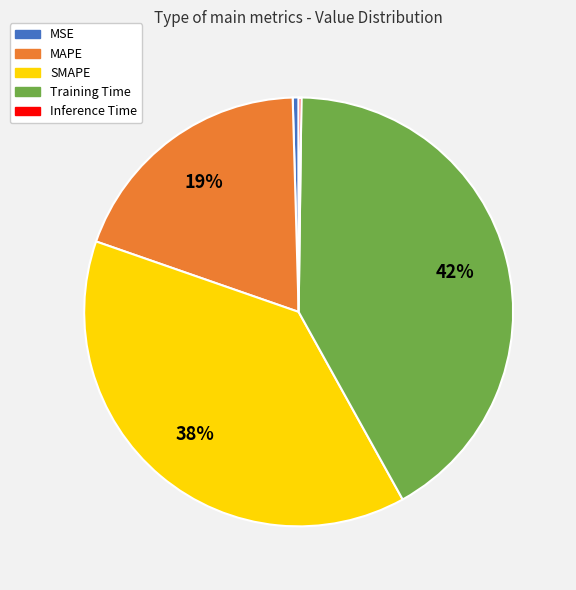

Which slice is the largest?

Training Time